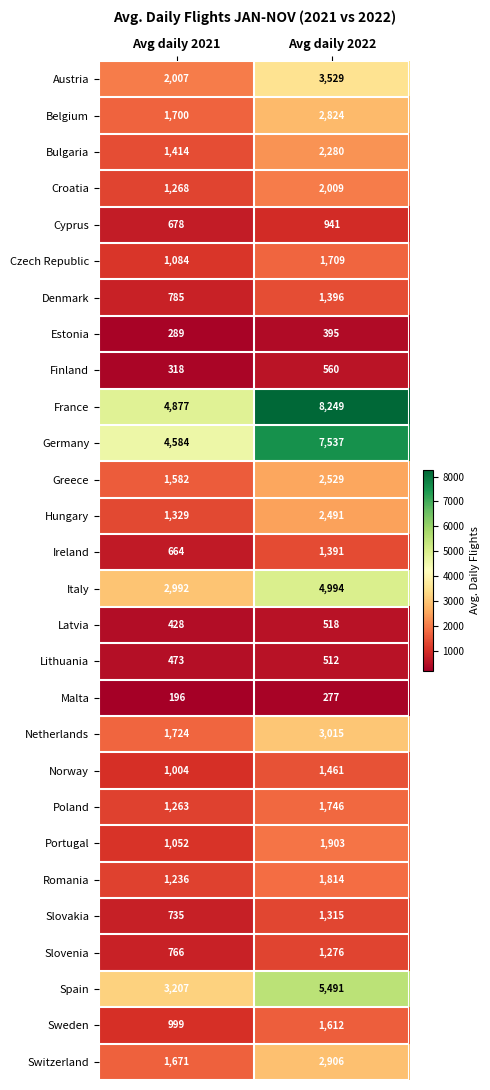

How many categories are shown in the chart?

2